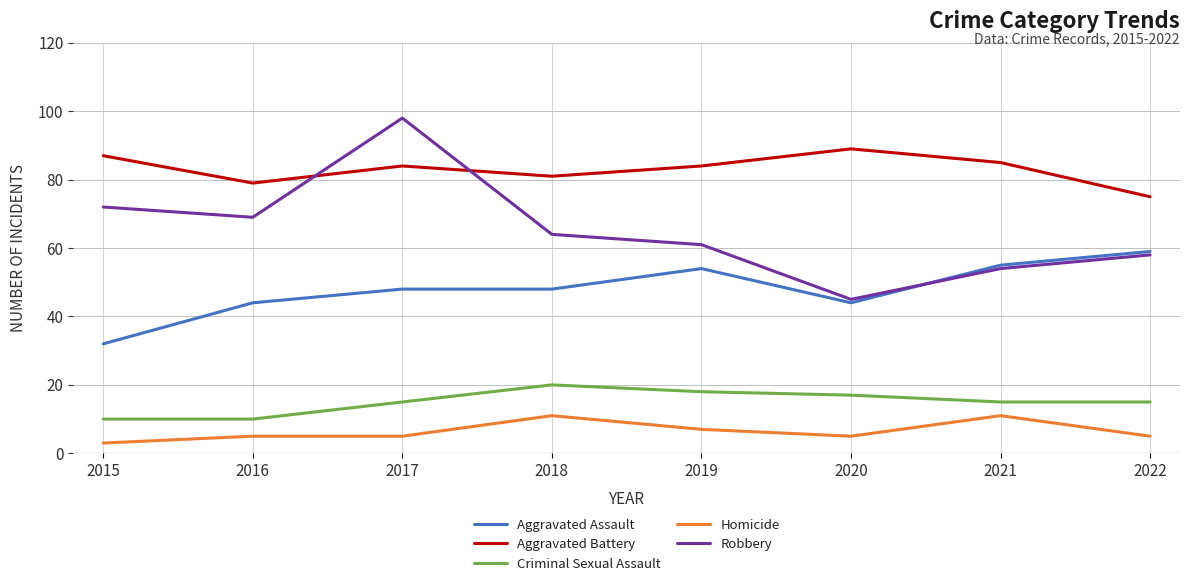

Rank the series by their maximum value, from lowest to highest.

Homicide, Criminal Sexual Assault, Aggravated Assault, Aggravated Battery, Robbery